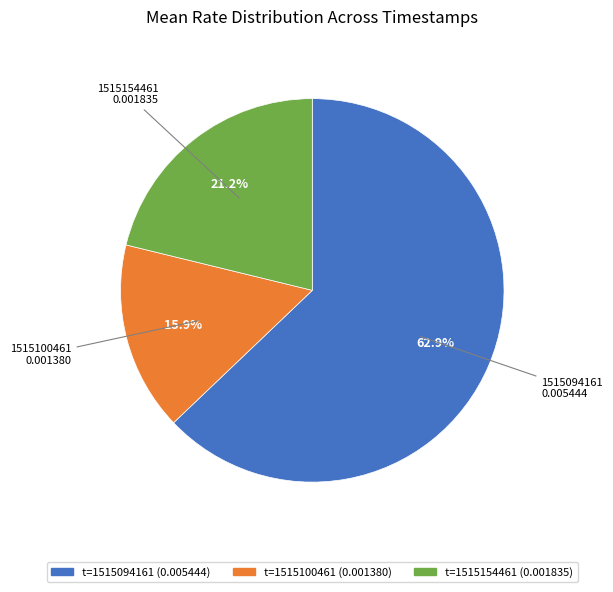

To the nearest percent, what percentage of the pie is 1515100461?

16%